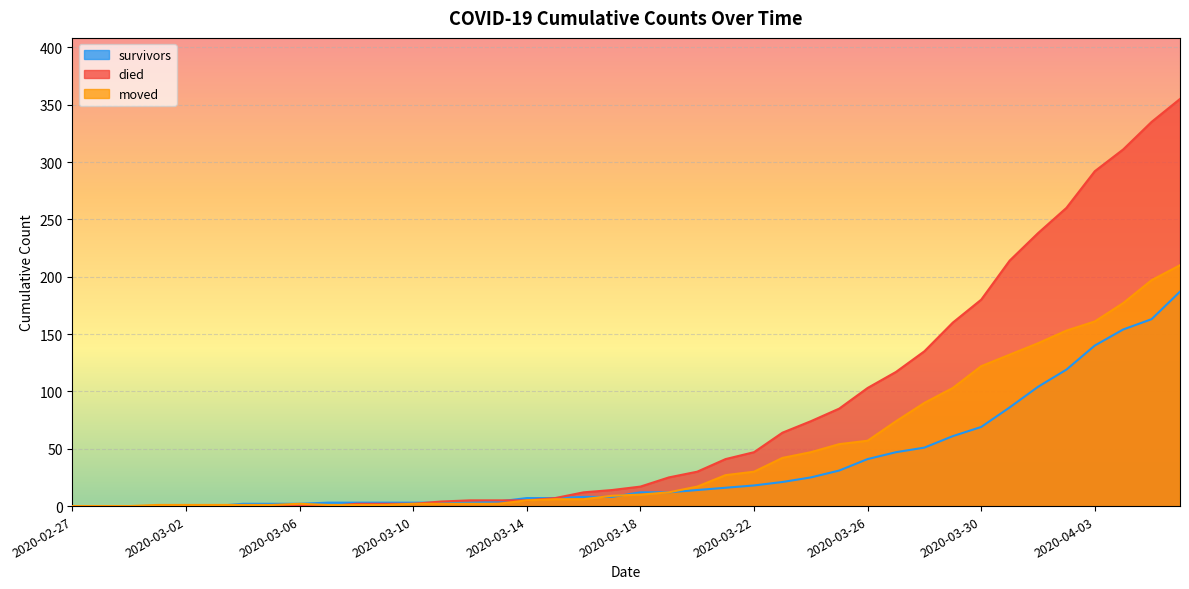

What is the sum of the survivors values at 2020-03-07 and 2020-03-30?

72